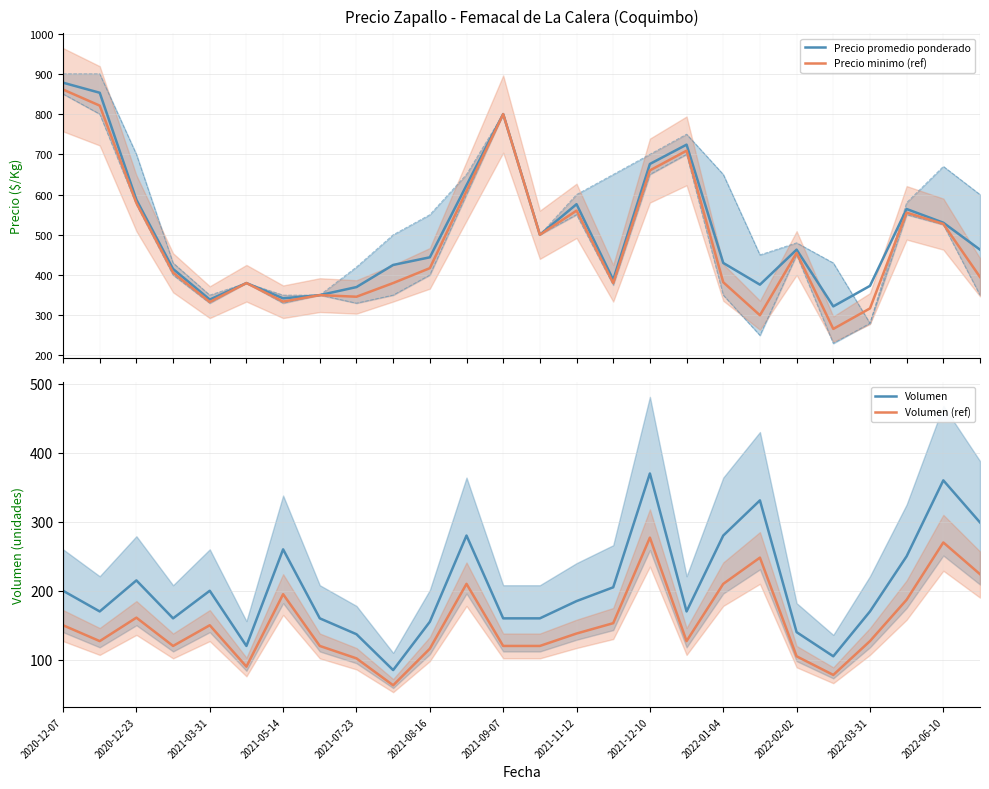

What is the lowest value of the Precio promedio ponderado series?

322